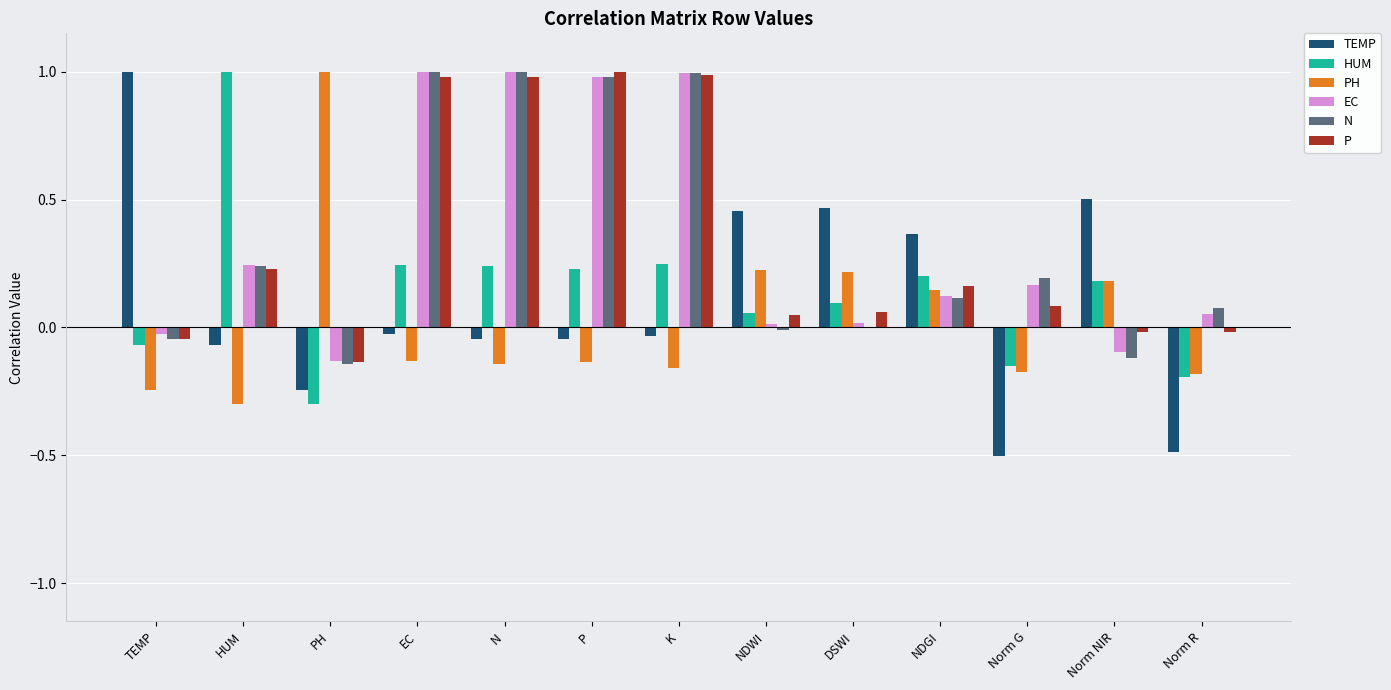

What is the greatest value displayed?

1.0